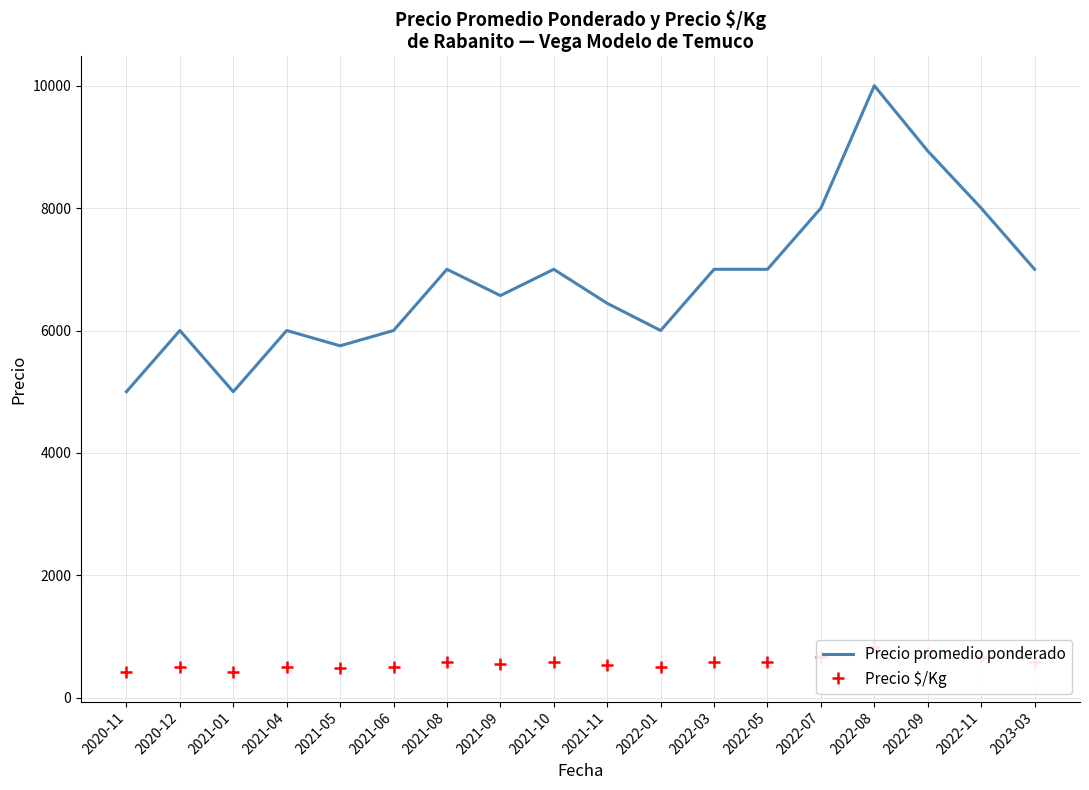

List the series in order of their peak value, lowest first.

Precio $/Kg, Precio promedio ponderado